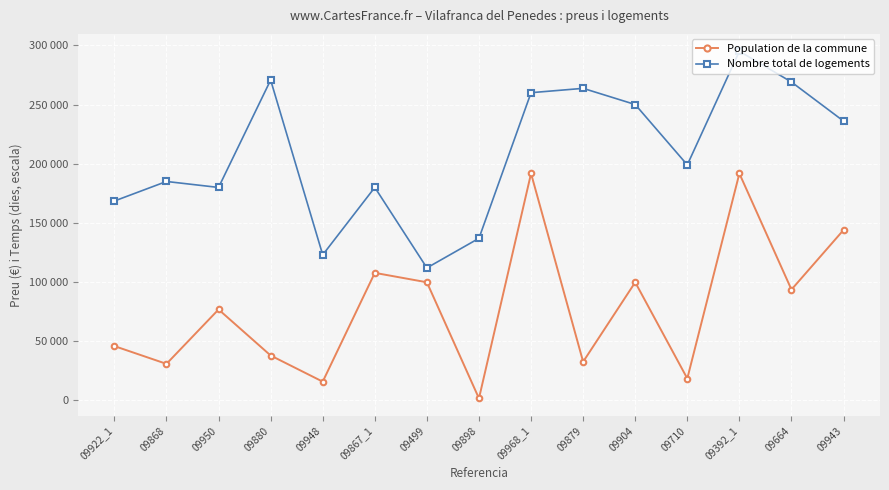

Does the chart have visible grid lines?

Yes